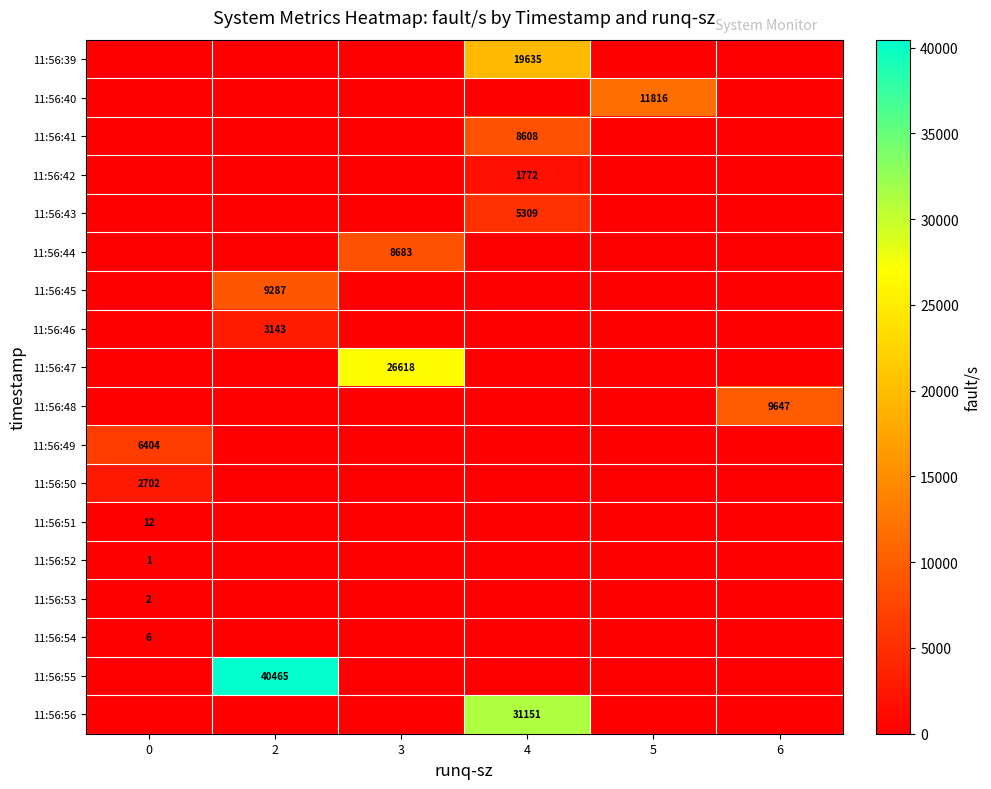

The value of 11:56:45 at 2 is 12556. True or false?

False